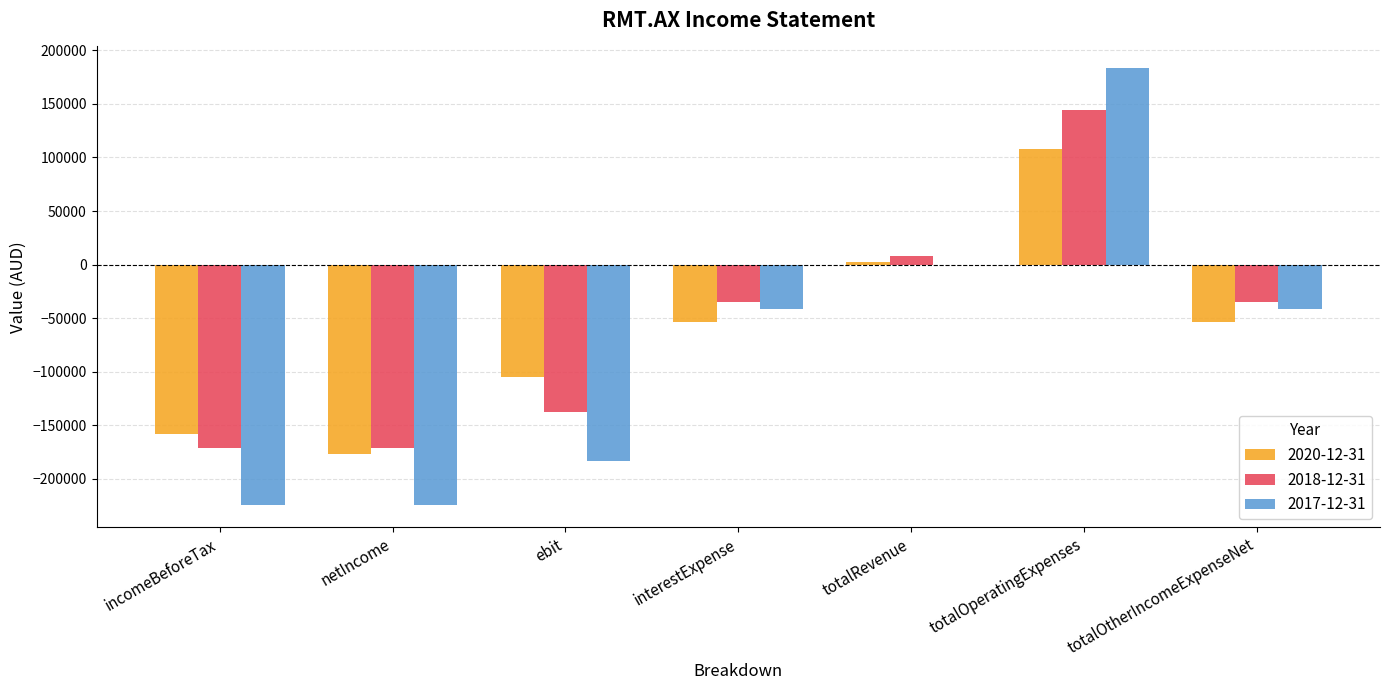

The 2017-12-31 series shows -94929 at ebit. True or false?

False